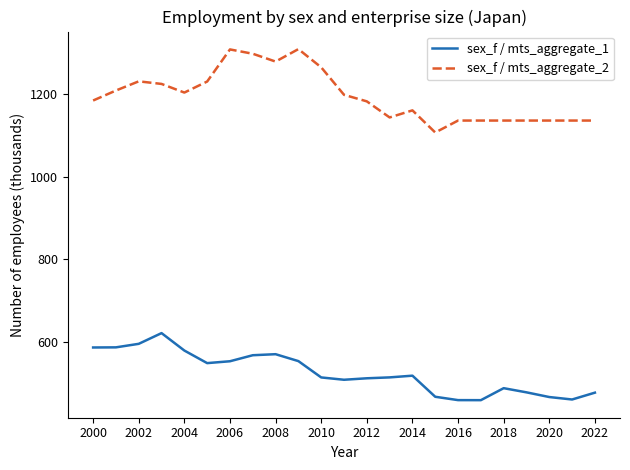

What is the difference between the maximum and minimum values in the sex_f / mts_aggregate_1 series?

162.5